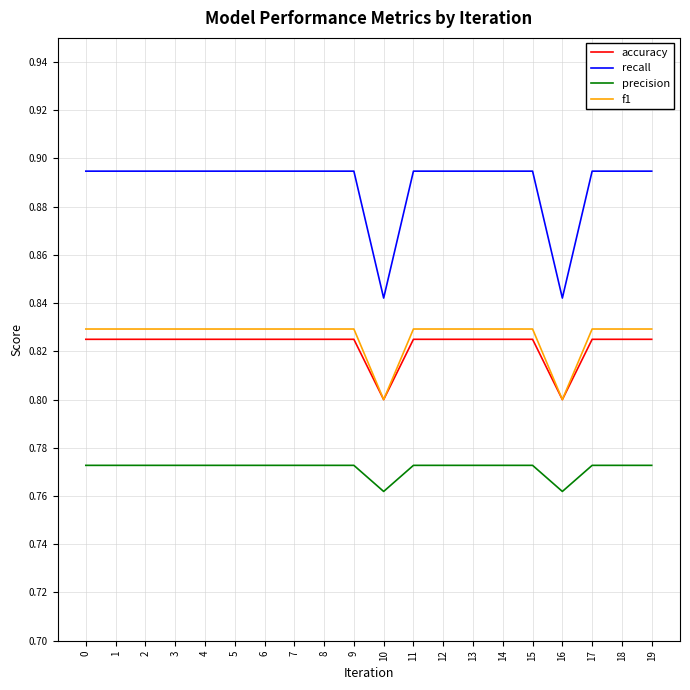

At how many categories does at least one series exceed 0?

20